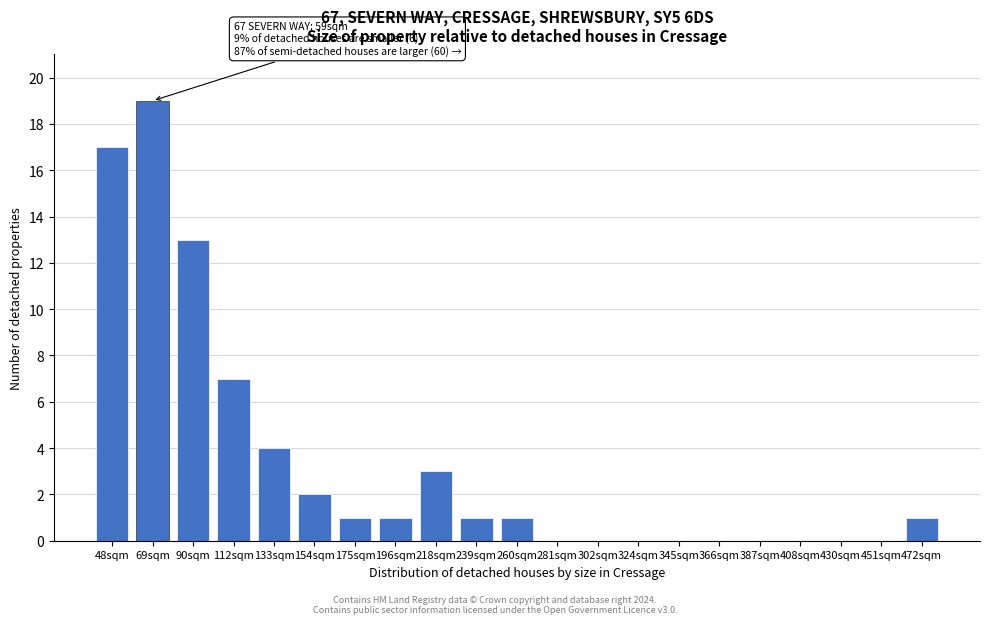

Reading left to right, what are all the values shown in this chart?

48sqm=17	69sqm=19	90sqm=13	112sqm=7	133sqm=4	154sqm=2	175sqm=1	196sqm=1	218sqm=3	239sqm=1	260sqm=1	281sqm=0	302sqm=0	324sqm=0	345sqm=0	366sqm=0	387sqm=0	408sqm=0	430sqm=0	451sqm=0	472sqm=1